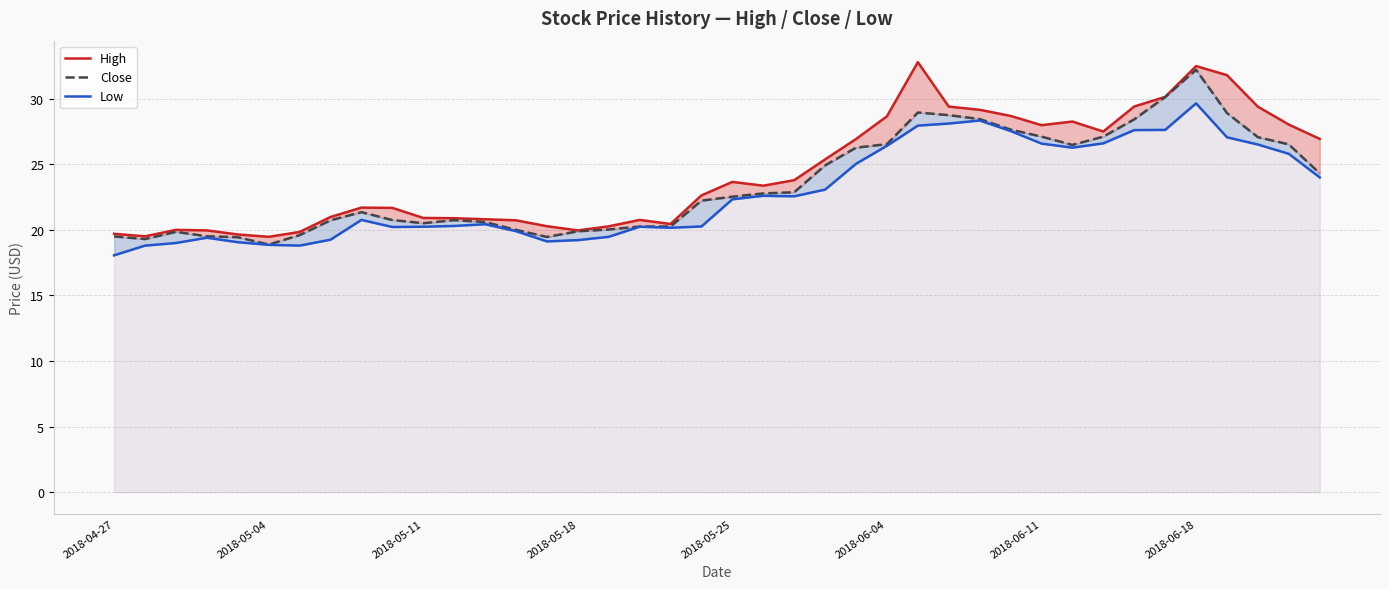

Does the chart display data point markers on the line(s)?

No